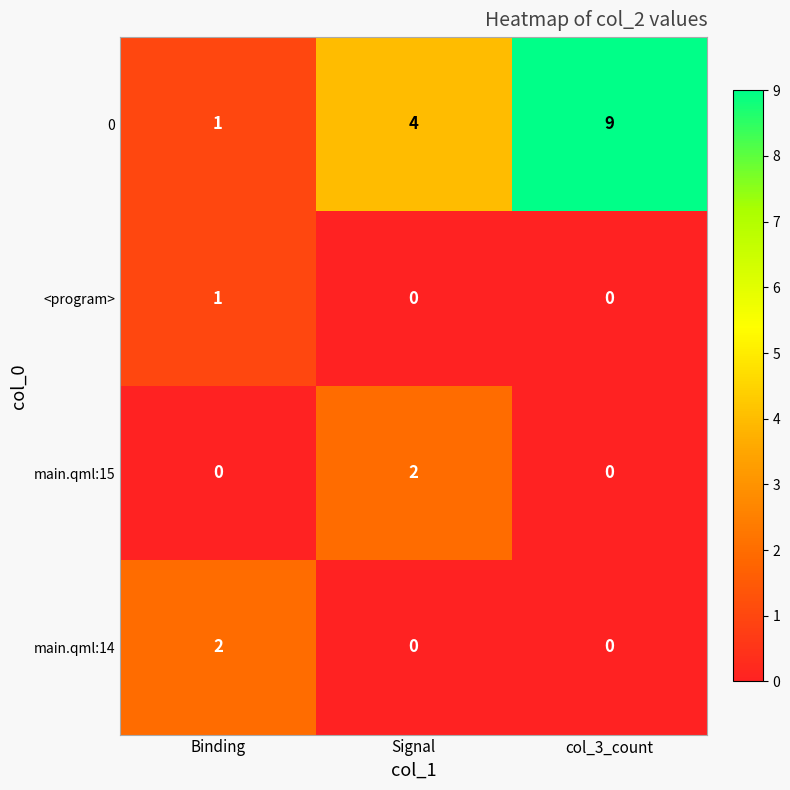

Which category has the highest value in the 0 series?

col_3_count